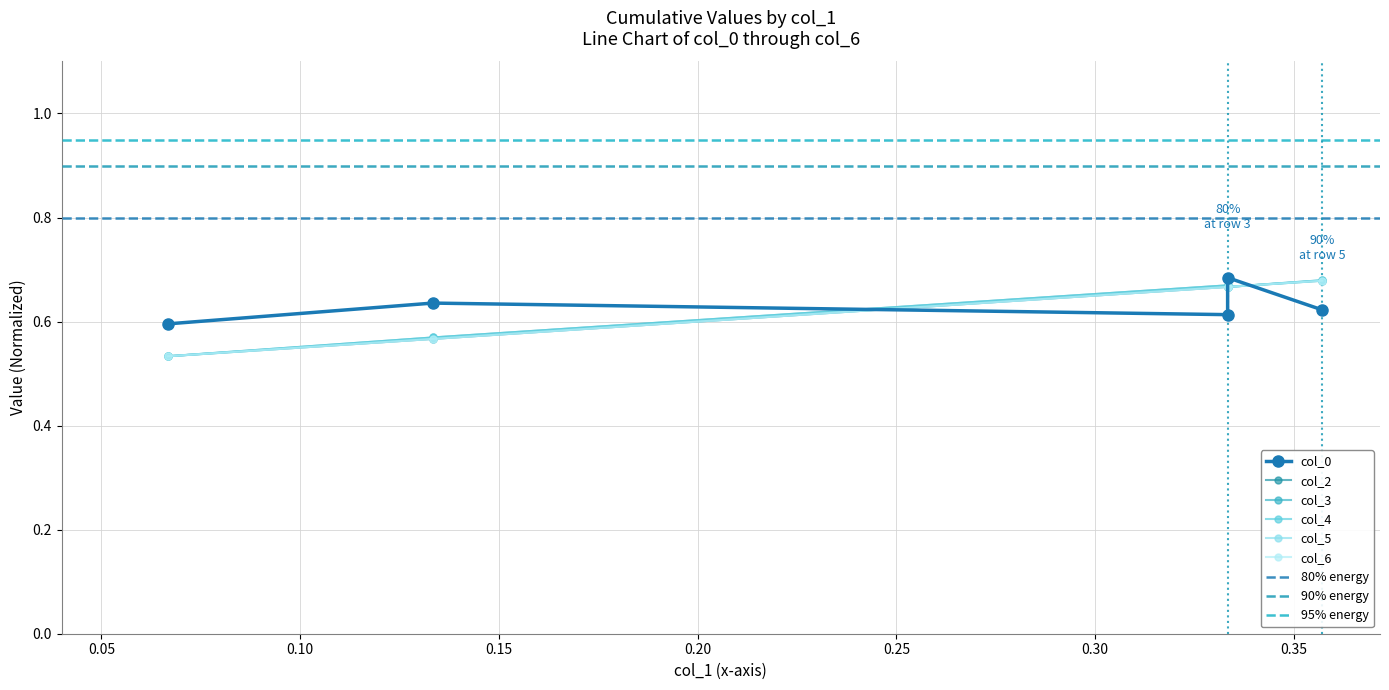

How many col_4 values are between 0 and 1?

5